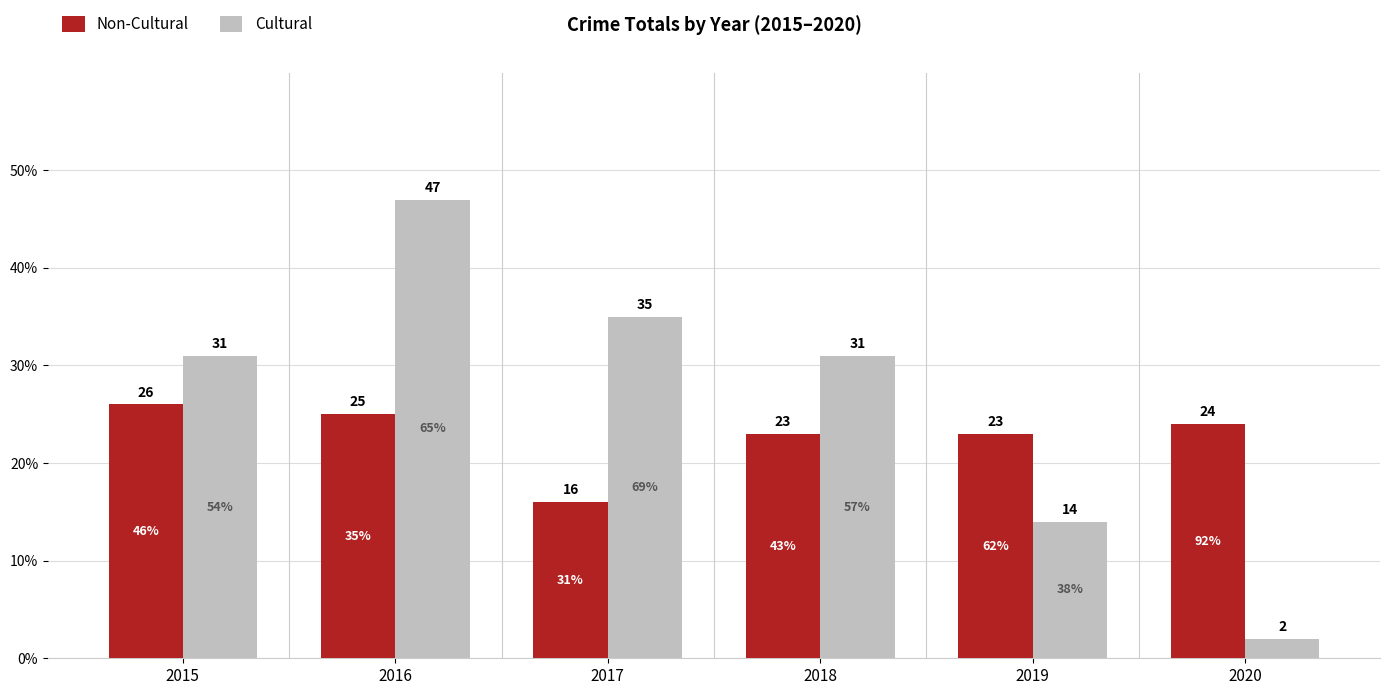

Reading left to right, list all the values displayed in this chart.

Non-Cultural: 2015=26	2016=25	2017=16	2018=23	2019=23	2020=24
Cultural: 2015=31	2016=47	2017=35	2018=31	2019=14	2020=2